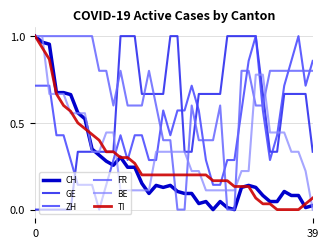

What is the sum of all CH values?

10.0